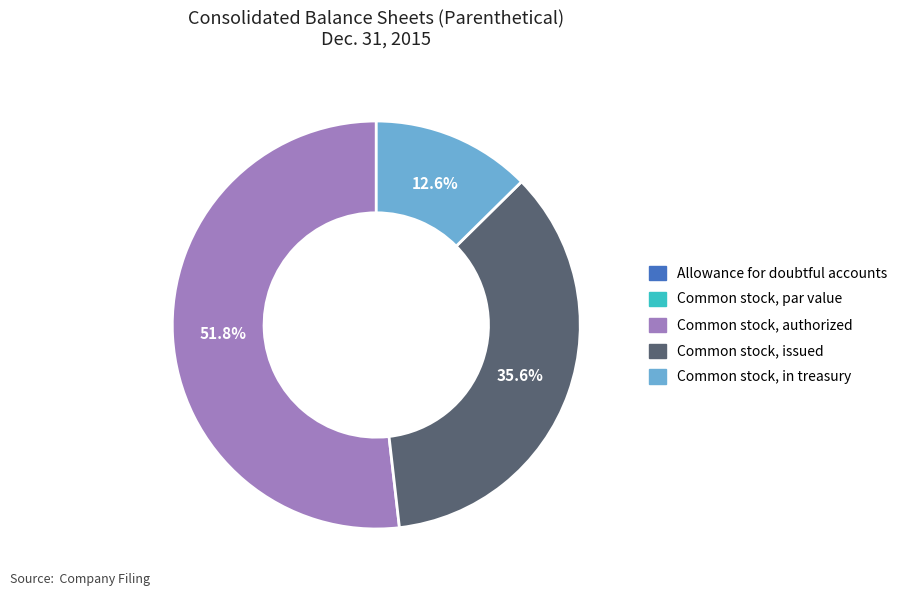

Which has a higher value, Common stock, in treasury or Common stock, issued?

Common stock, issued